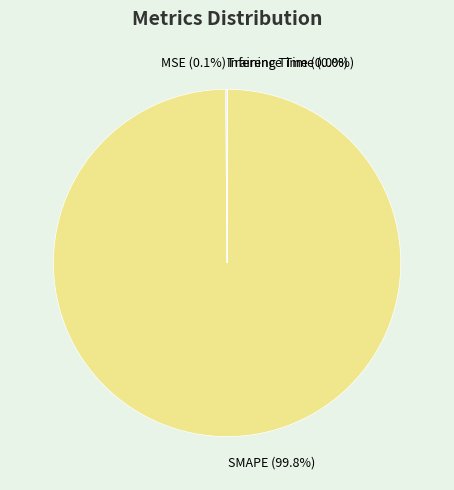

What is the majority slice?

SMAPE